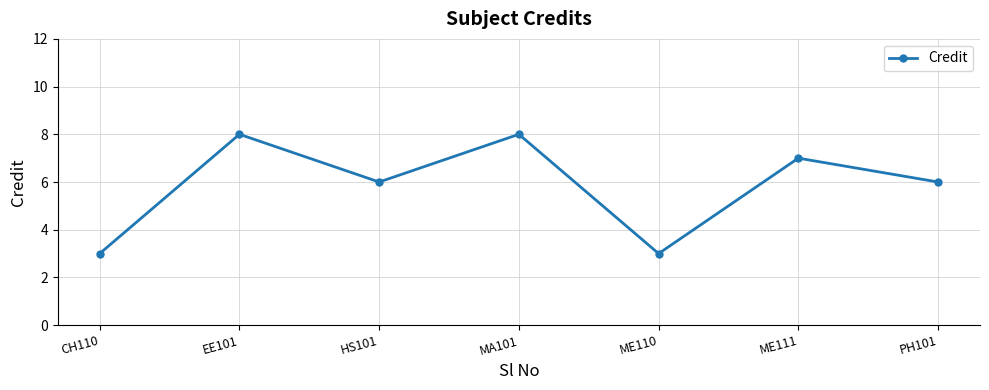

Is it true that the value at MA101 is 8?

True